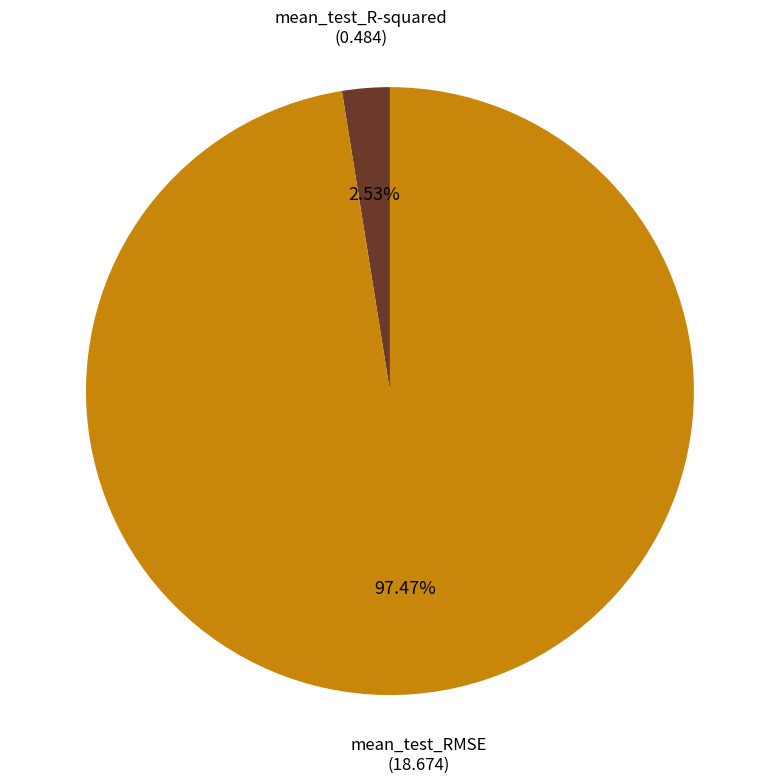

Is there any slice that represents more than half of the pie?

Yes